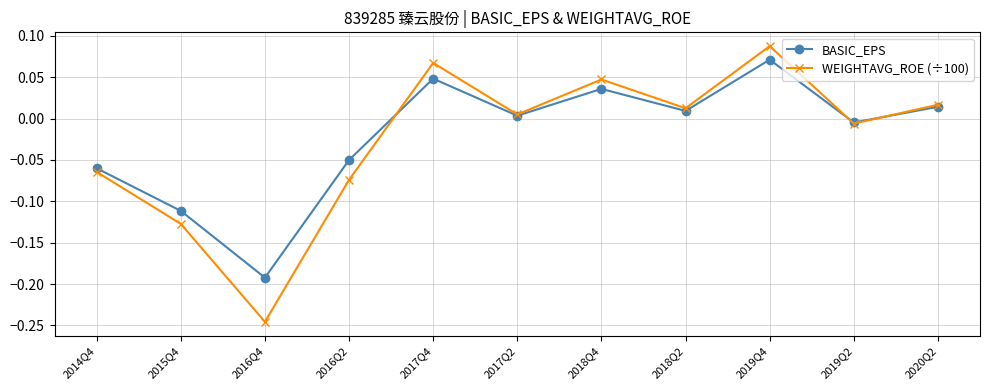

The value of WEIGHTAVG_ROE (÷100) at 2014Q4 is -0.0. True or false?

False